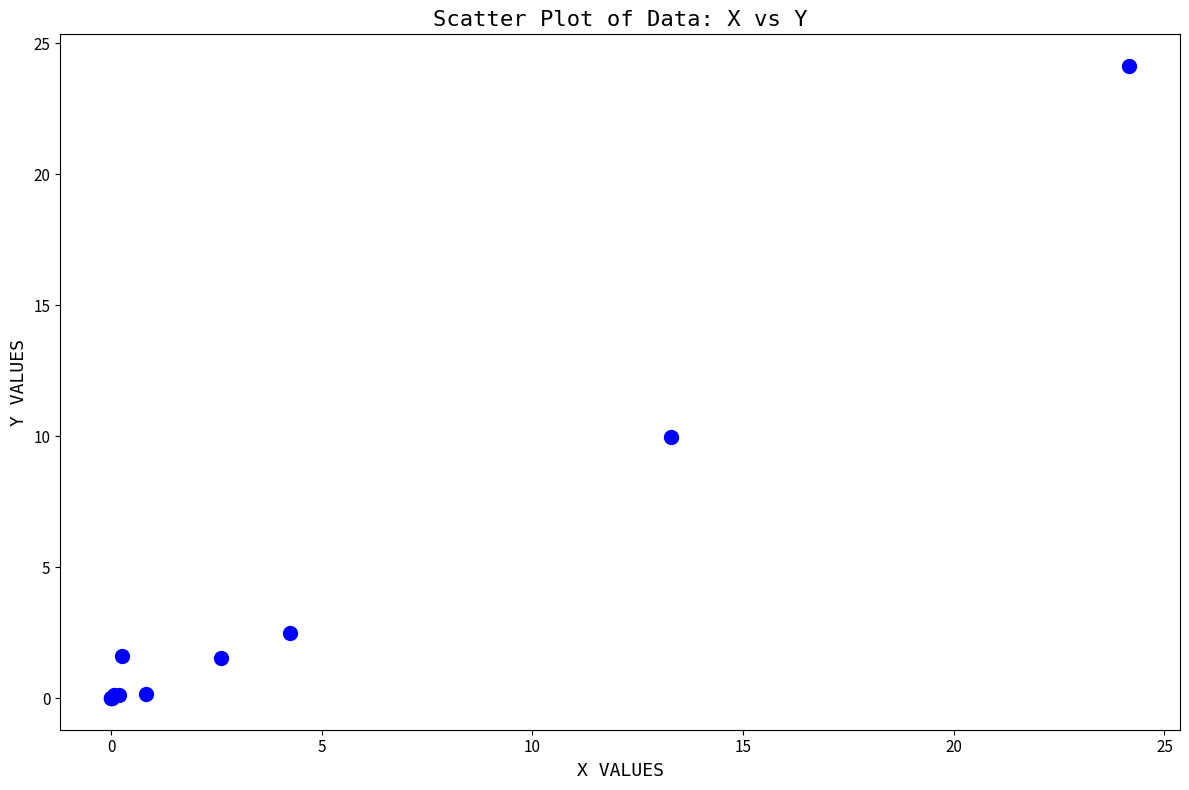

What Y value in the scatter plot is closest to 12?

10.0